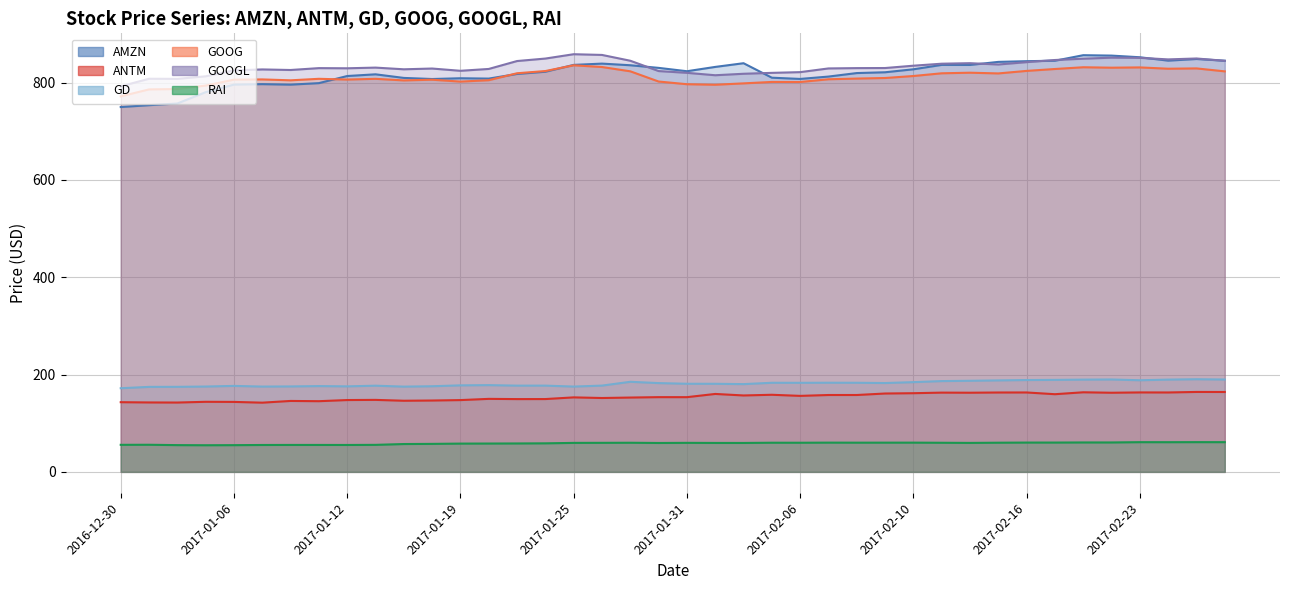

What is the label of the 26th point from the left?

2017-02-07